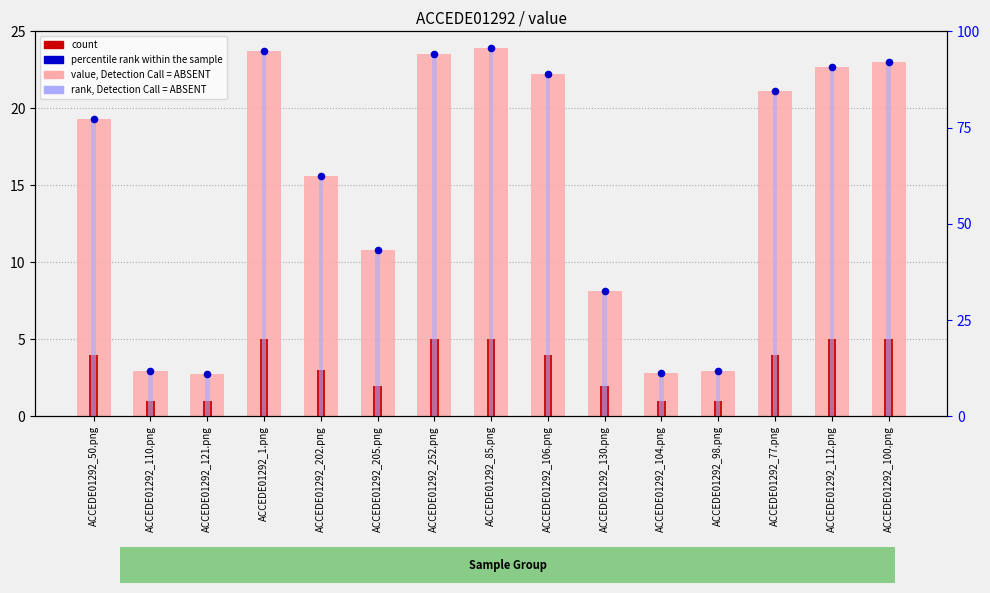

What is the total value across all series at ACCEDE01292_1.png?

218.7